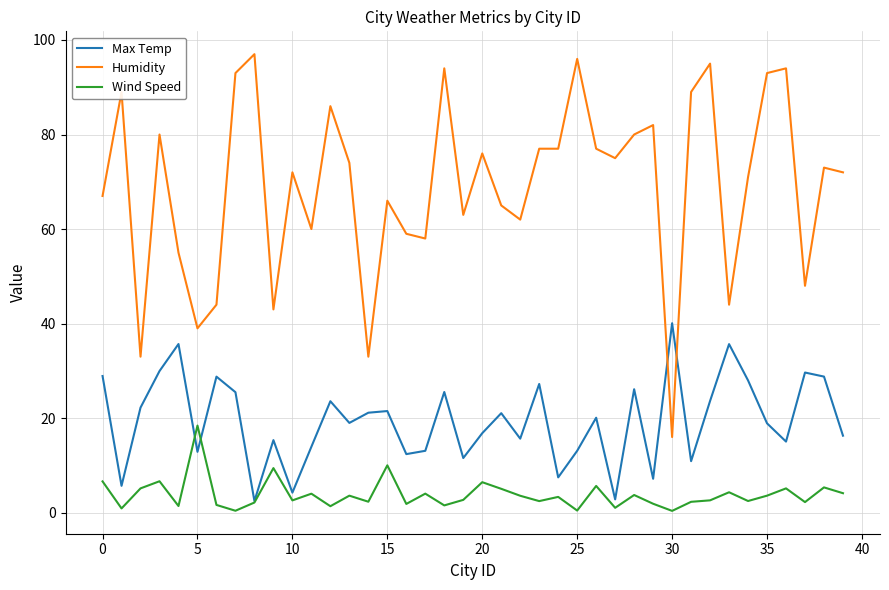

Rank the series by their average value, from highest to lowest.

Humidity, Max Temp, Wind Speed